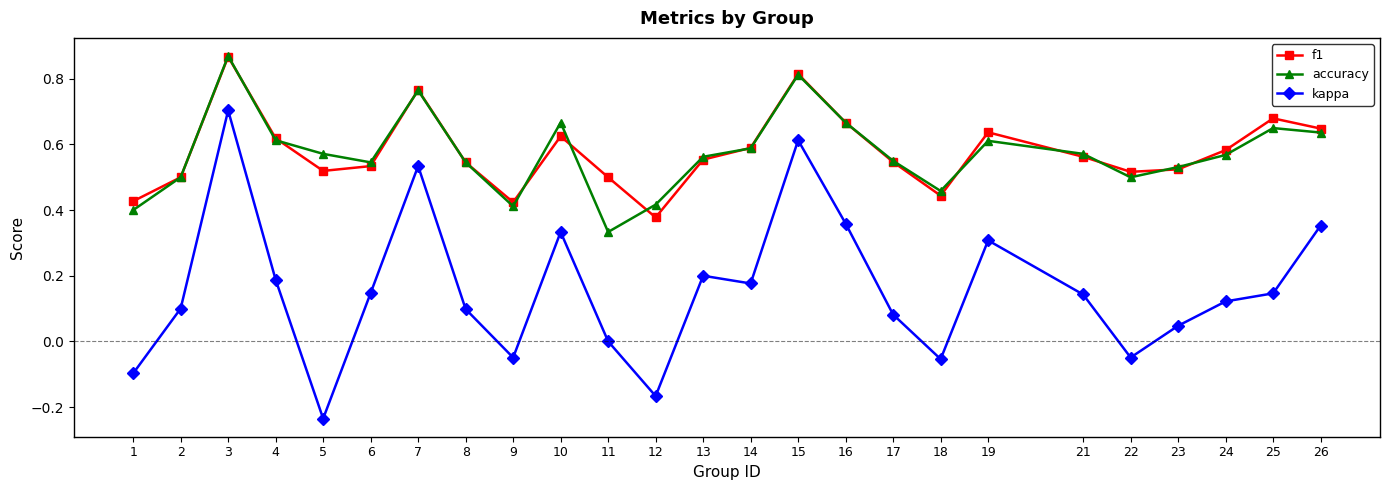

What is the sum of the accuracy values at 10 and 26?

1.3